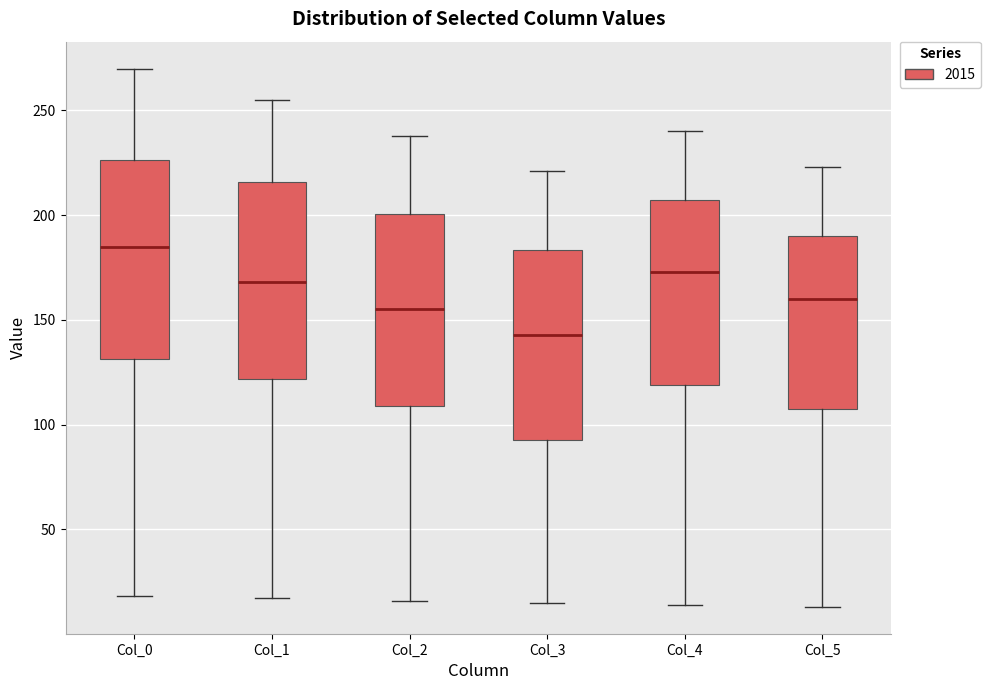

Reading left to right, read every box against the y-axis: the position of its median line, the range the box covers, and the ends of its whiskers. The values are not printed on the chart, so give them approximately, as read against the axis.

Col_0: median 185, box 130 to 225, whiskers 20 to 270
Col_1: median 170, box 120 to 215, whiskers 15 to 255
Col_2: median 155, box 110 to 200, whiskers 15 to 240
Col_3: median 145, box 95 to 185, whiskers 15 to 220
Col_4: median 175, box 120 to 205, whiskers 15 to 240
Col_5: median 160, box 110 to 190, whiskers 15 to 225